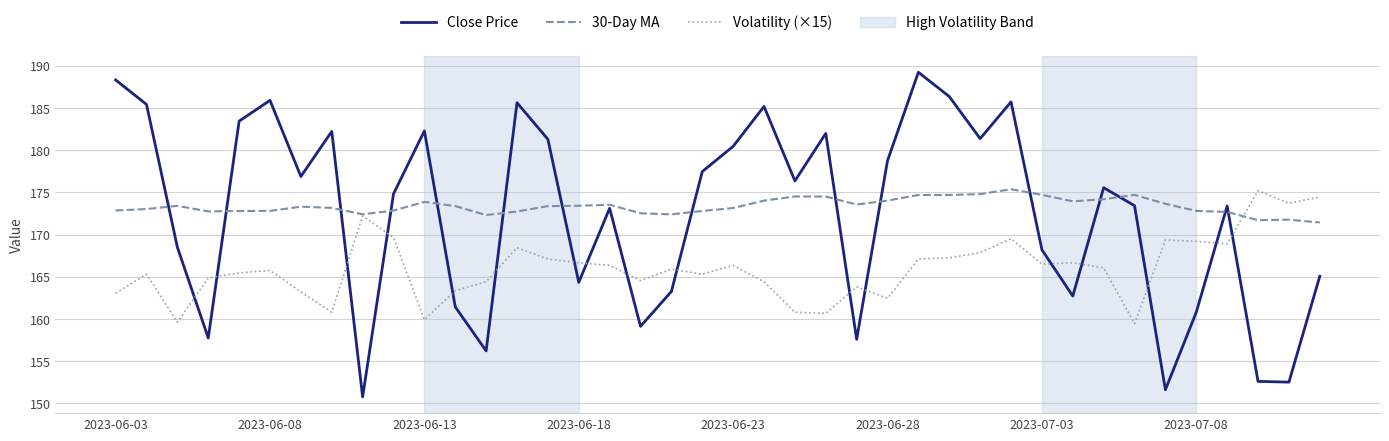

After their last crossing, which series has the higher values: Volatility (×15) or Close Price?

Volatility (×15)